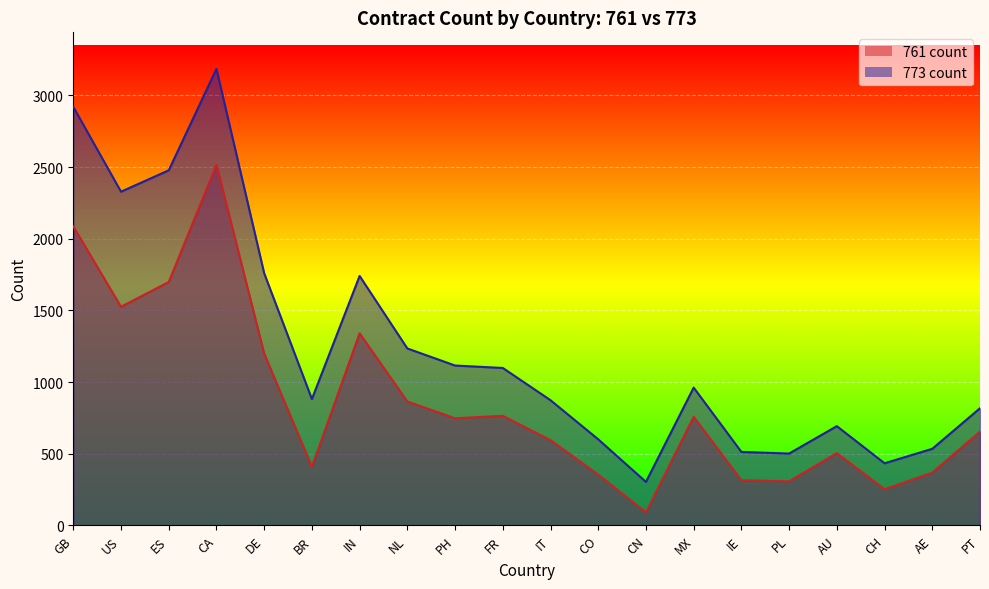

What is the difference between the maximum and minimum values in the 773 count series?

2882